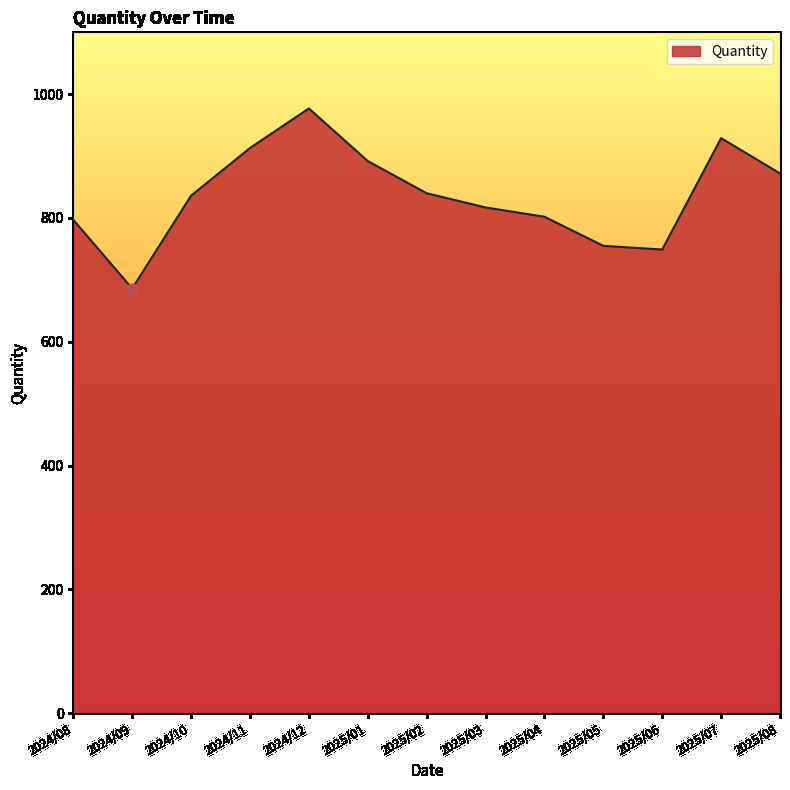

Which has a higher value, 2025/07 or 2025/04?

2025/07